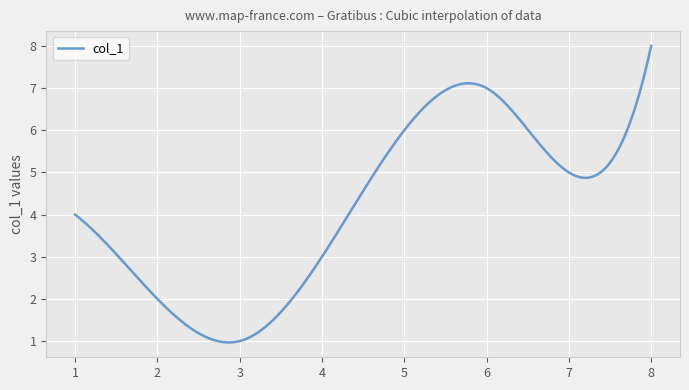

What is the greatest value displayed?

8.0